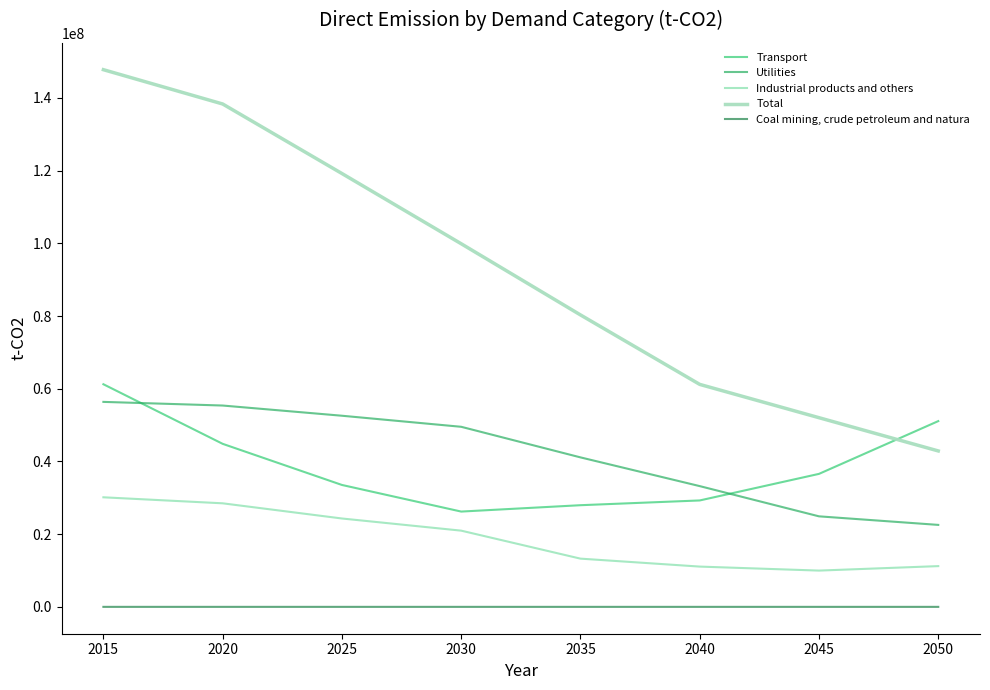

Does the chart display data point markers on the line(s)?

No